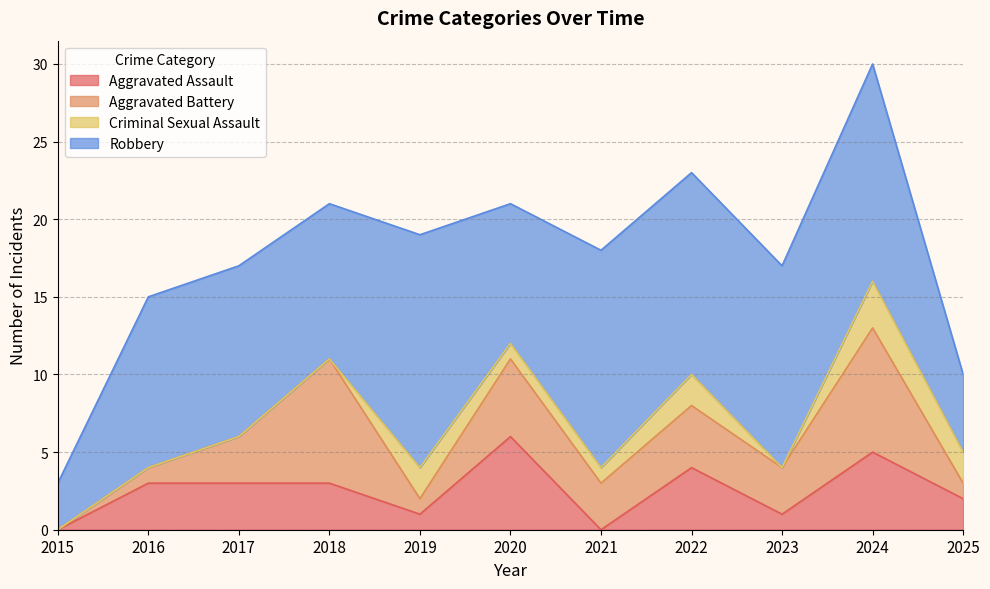

Reading right to left, what are all the values shown in this chart?

Aggravated Assault: 2025=2	2024=5	2023=1	2022=4	2021=0	2020=6	2019=1	2018=3	2017=3	2016=3	2015=0
Aggravated Battery: 2025=1	2024=8	2023=3	2022=4	2021=3	2020=5	2019=1	2018=8	2017=3	2016=1	2015=0
Criminal Sexual Assault: 2025=2	2024=3	2023=0	2022=2	2021=1	2020=1	2019=2	2018=0	2017=0	2016=0	2015=0
Robbery: 2025=5	2024=14	2023=13	2022=13	2021=14	2020=9	2019=15	2018=10	2017=11	2016=11	2015=3